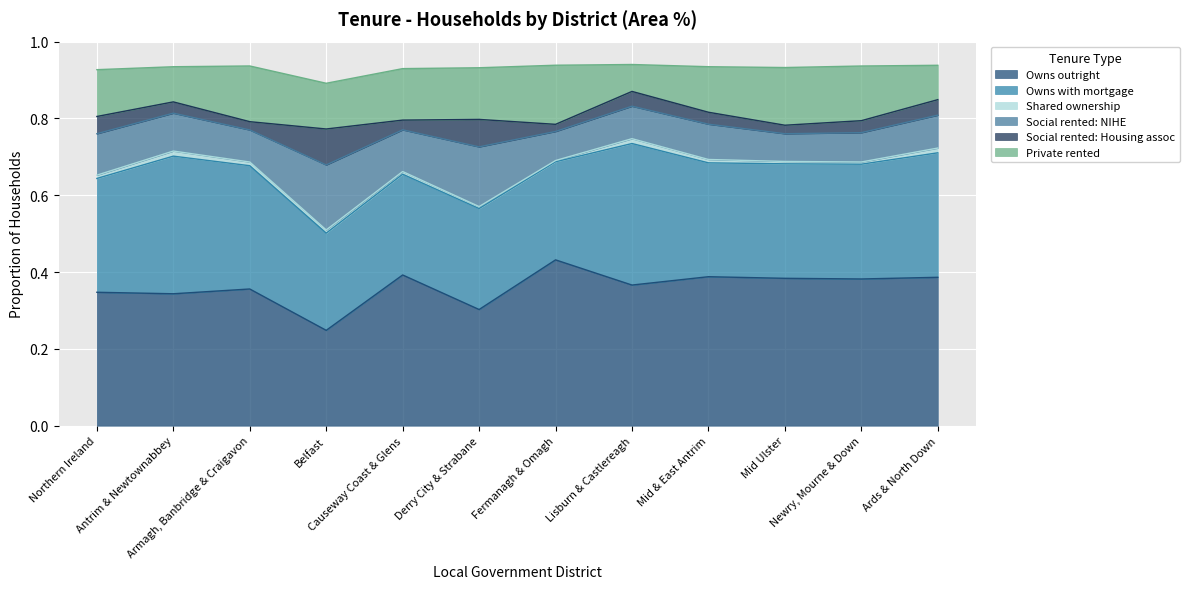

How many distinct data groups are displayed?

6